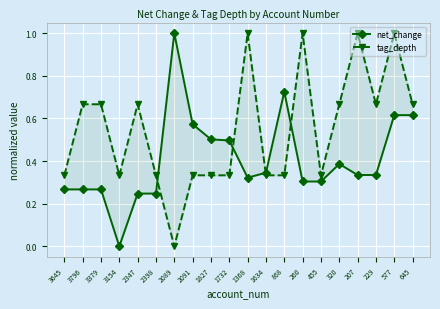

Is the value of net_change at 2398 greater than the value of tag_depth at 3645?

No